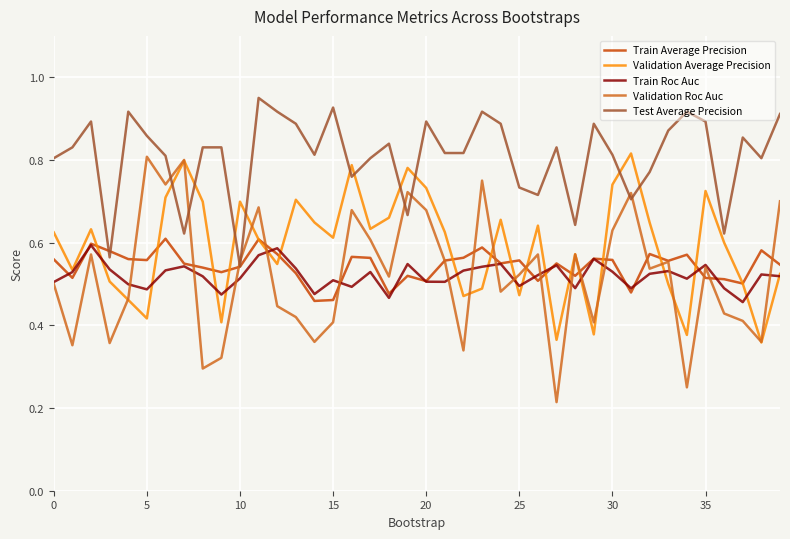

Does the chart have visible grid lines?

Yes